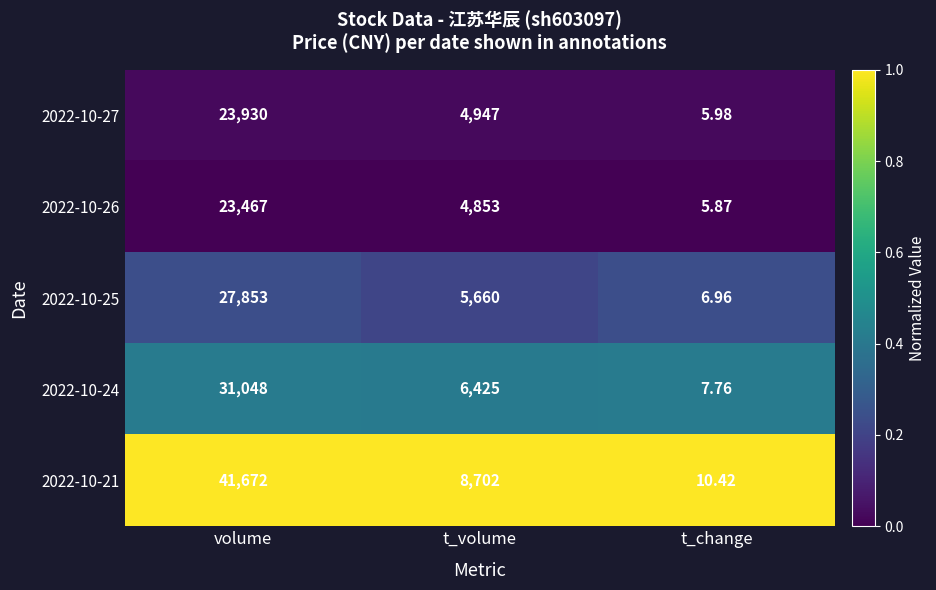

At which category does the chart reach its minimum across all series?

t_change